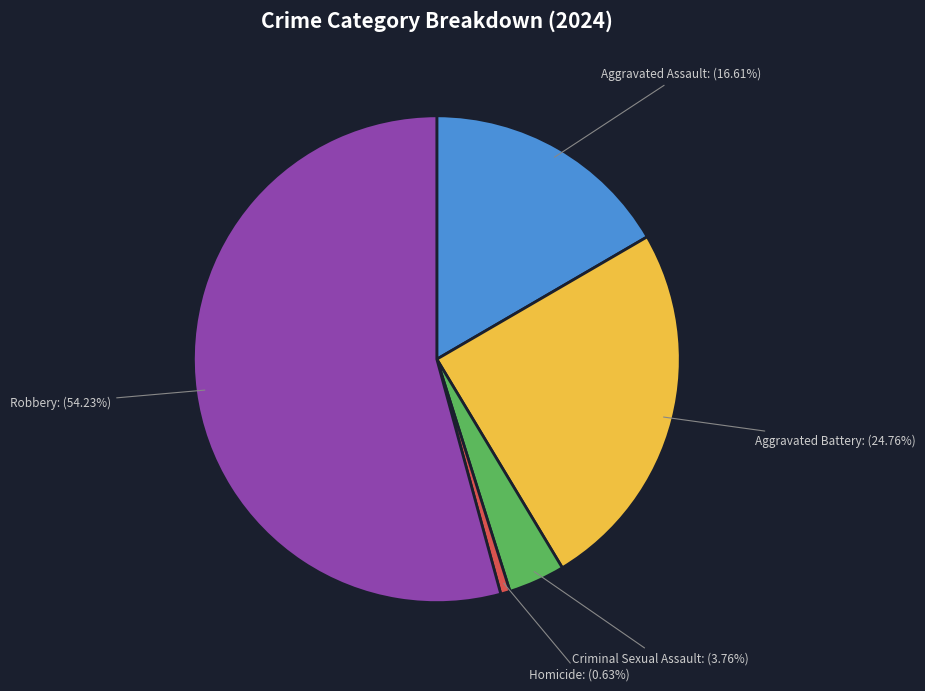

Is there a majority slice in this chart?

Yes